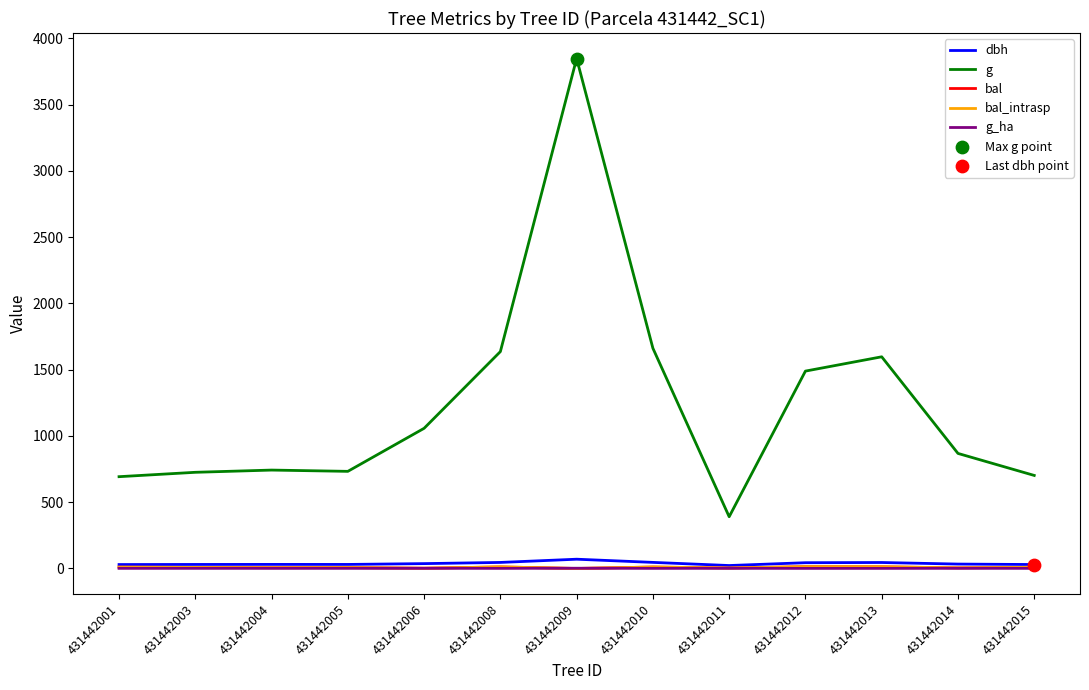

Does the chart have visible grid lines?

No